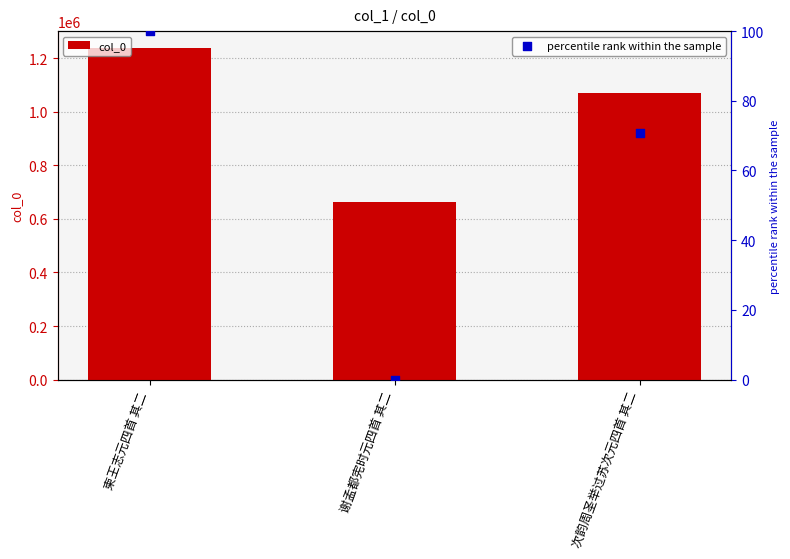

What is the total value across all series at 次韵周圣举过苏次元四首 其二?

1071398.8